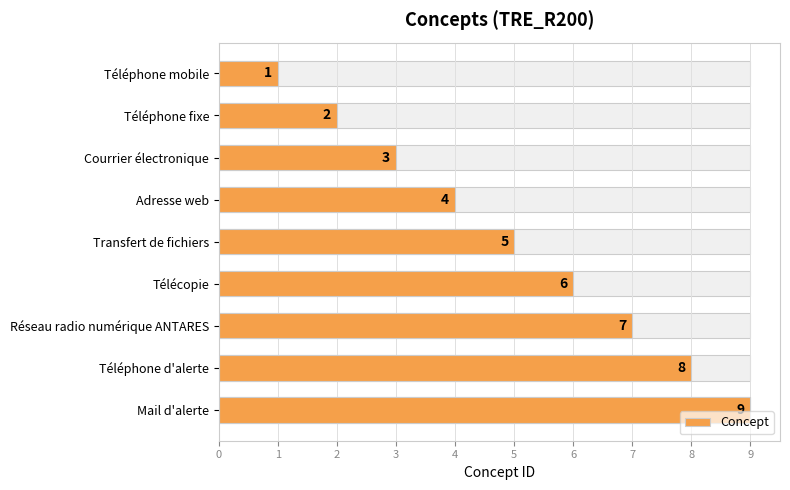

What is the difference between the maximum and minimum values?

8